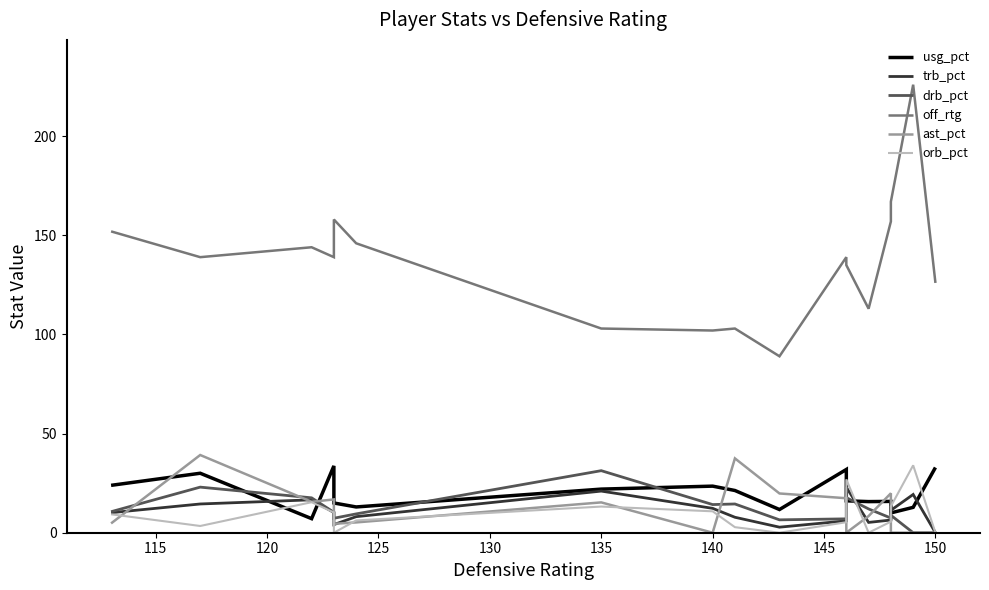

What is the difference between the second highest and second lowest values in the trb_pct series?

18.2